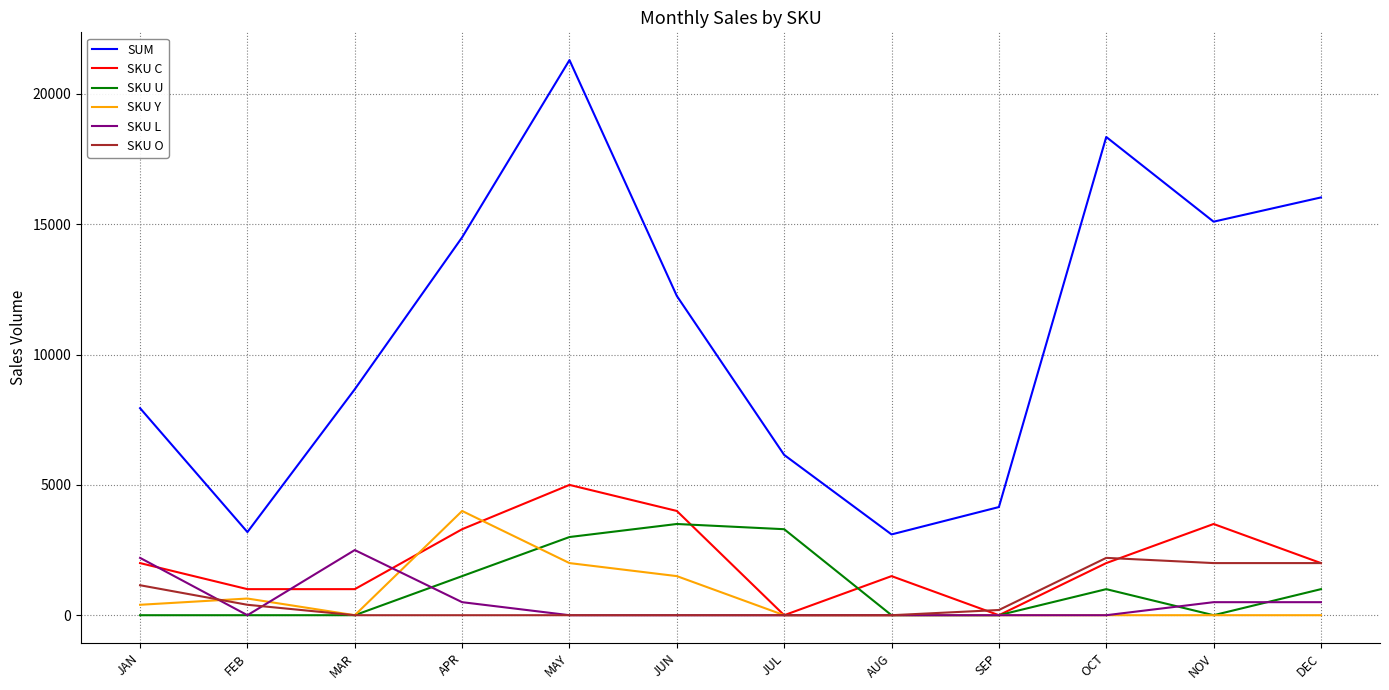

Which label corresponds to the largest value in the chart?

MAY